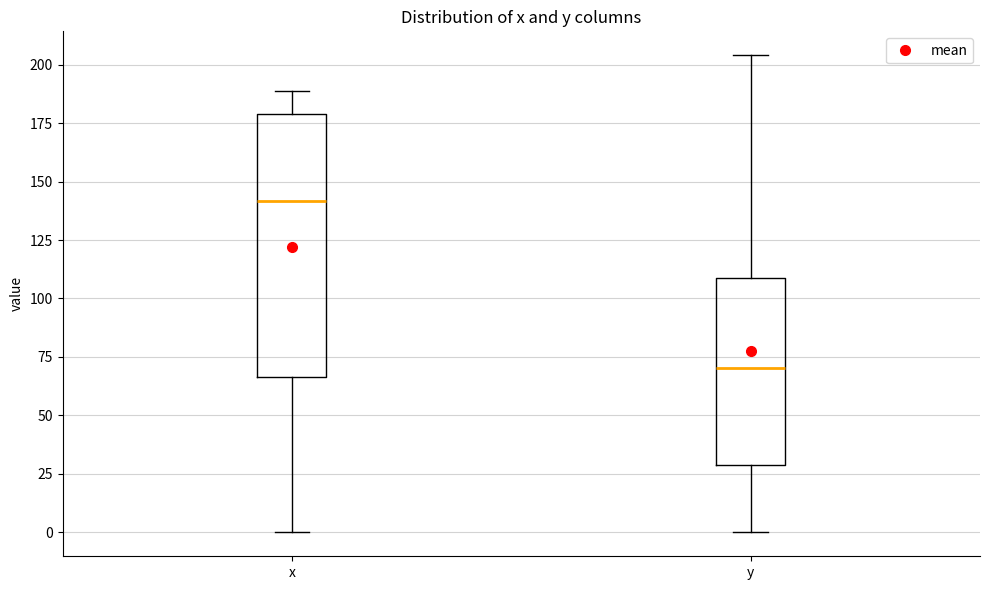

Which box's median line is the highest?

x